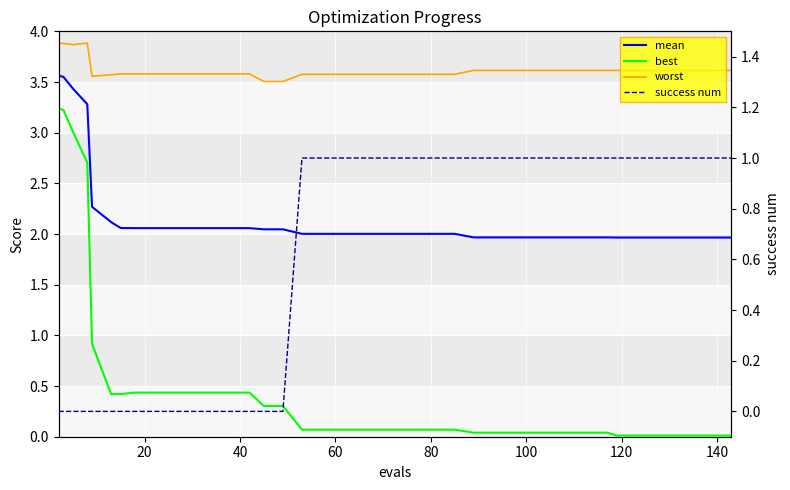

Which series has the largest total across all categories?

worst